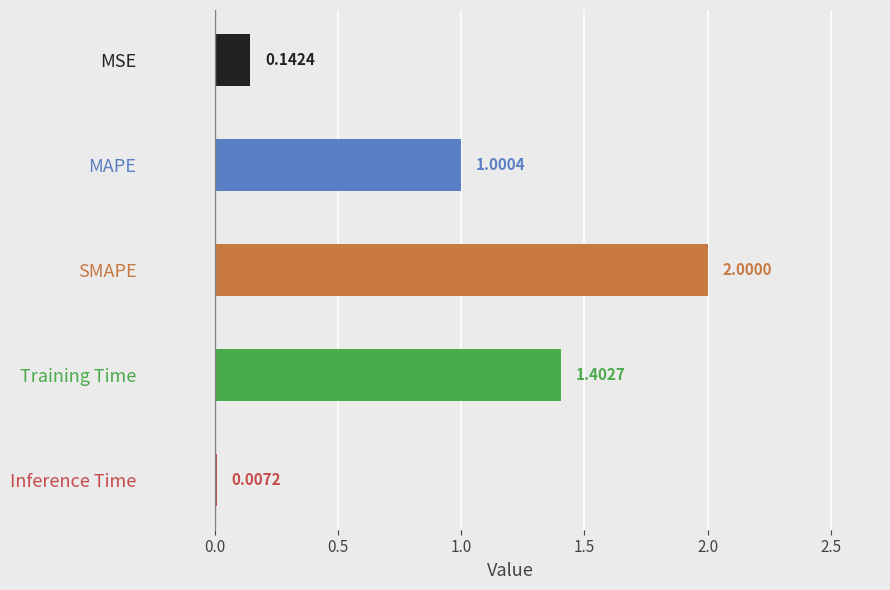

What is the sum of the values at Training Time and MAPE?

2.4